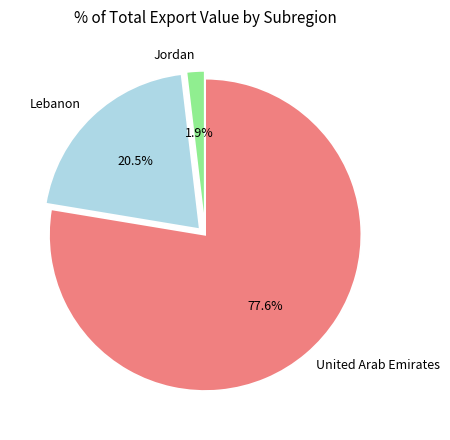

Approximately how many times larger is the value at Jordan compared to Lebanon?

0.1